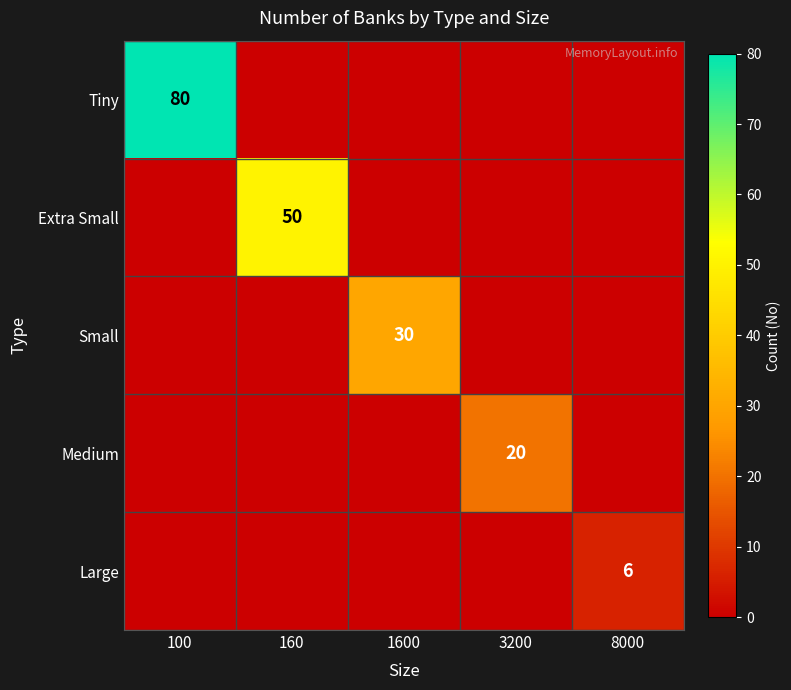

True or false: Small has a value of 54 at 1600.

False